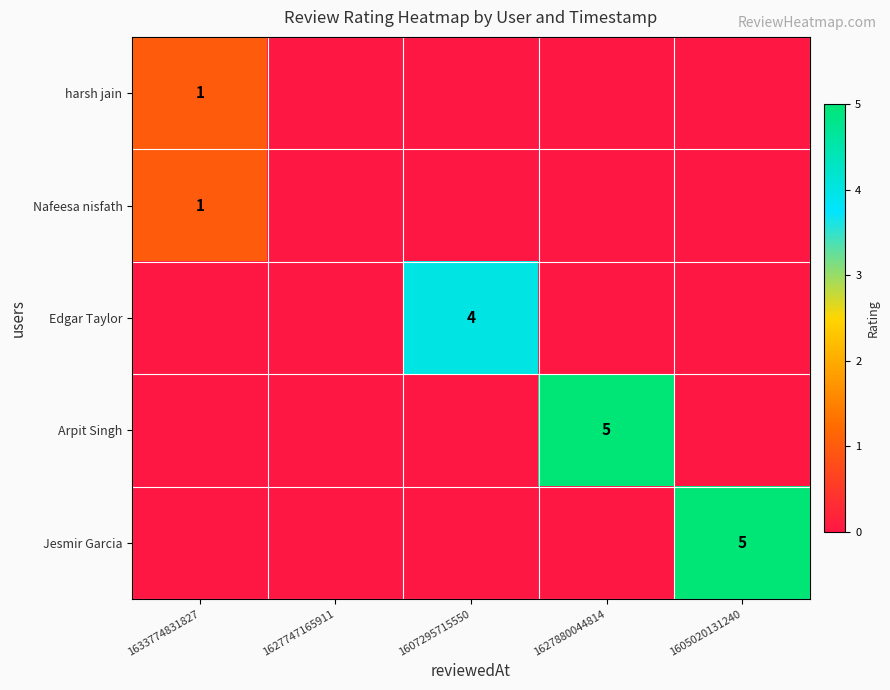

Rank the categories by Arpit Singh value from lowest to highest.

1633774831827, 1627747165911, 1607295715550, 1605020131240, 1627880044814